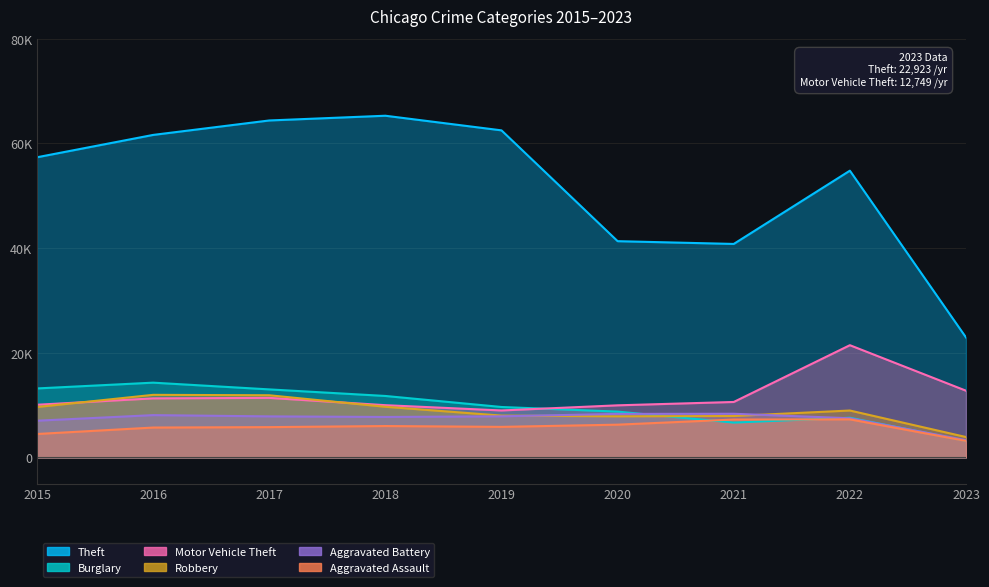

Rank the series at 2018 from highest to lowest value.

Theft, Burglary, Motor Vehicle Theft, Robbery, Aggravated Battery, Aggravated Assault